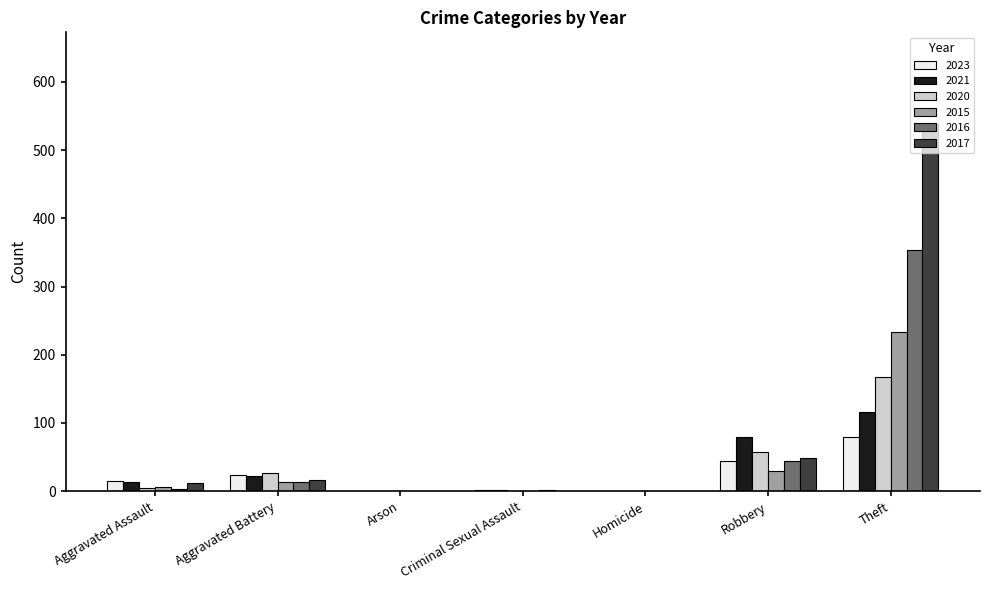

At which label does 2021 reach its peak?

Theft